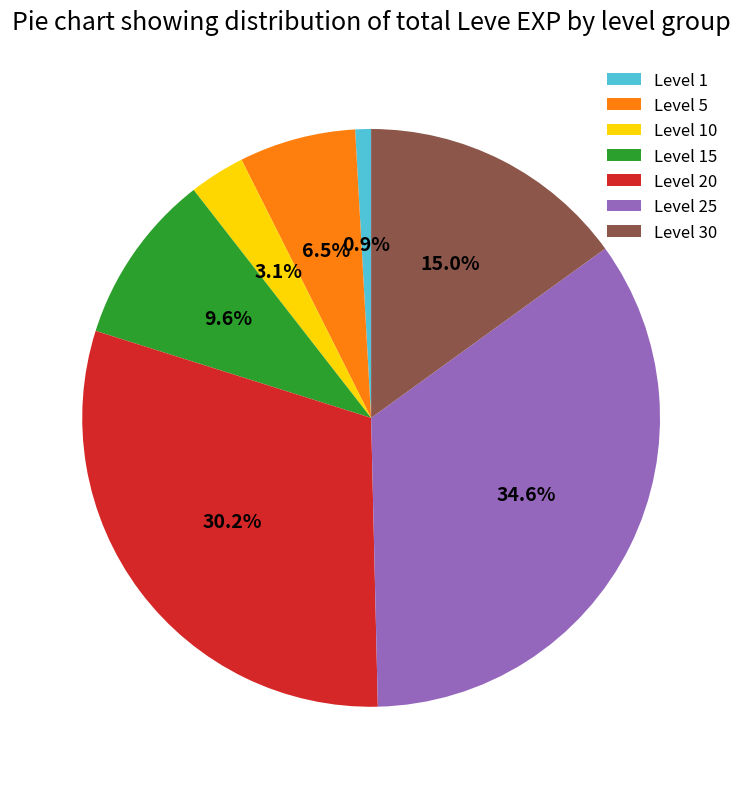

To the nearest percent, what is the difference between the largest and smallest slice percentages?

34%